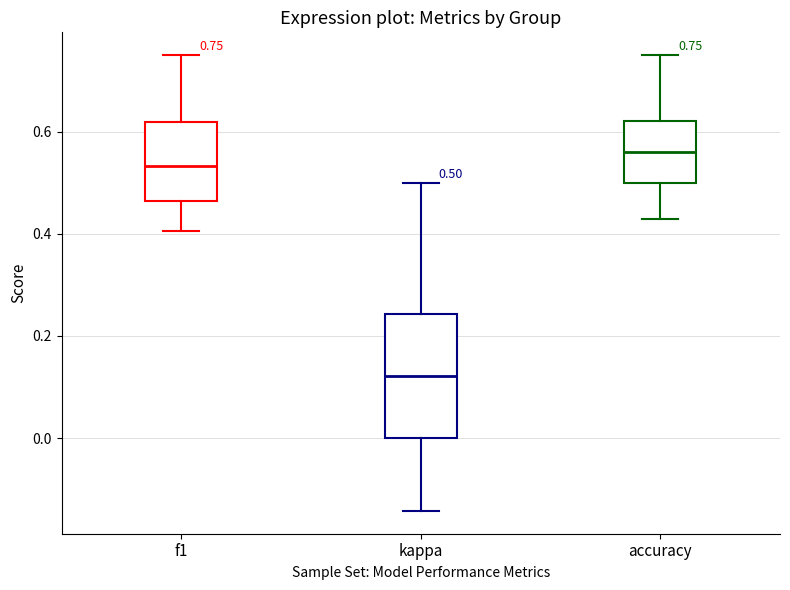

Comparing the boxes themselves (not the whiskers), which one is the tallest?

kappa